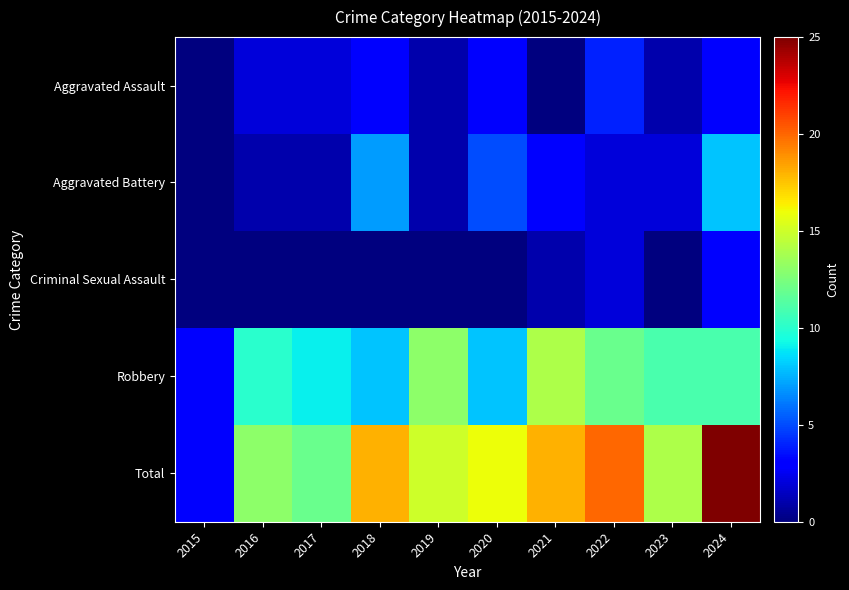

Which label corresponds to the smallest value in the chart?

2015